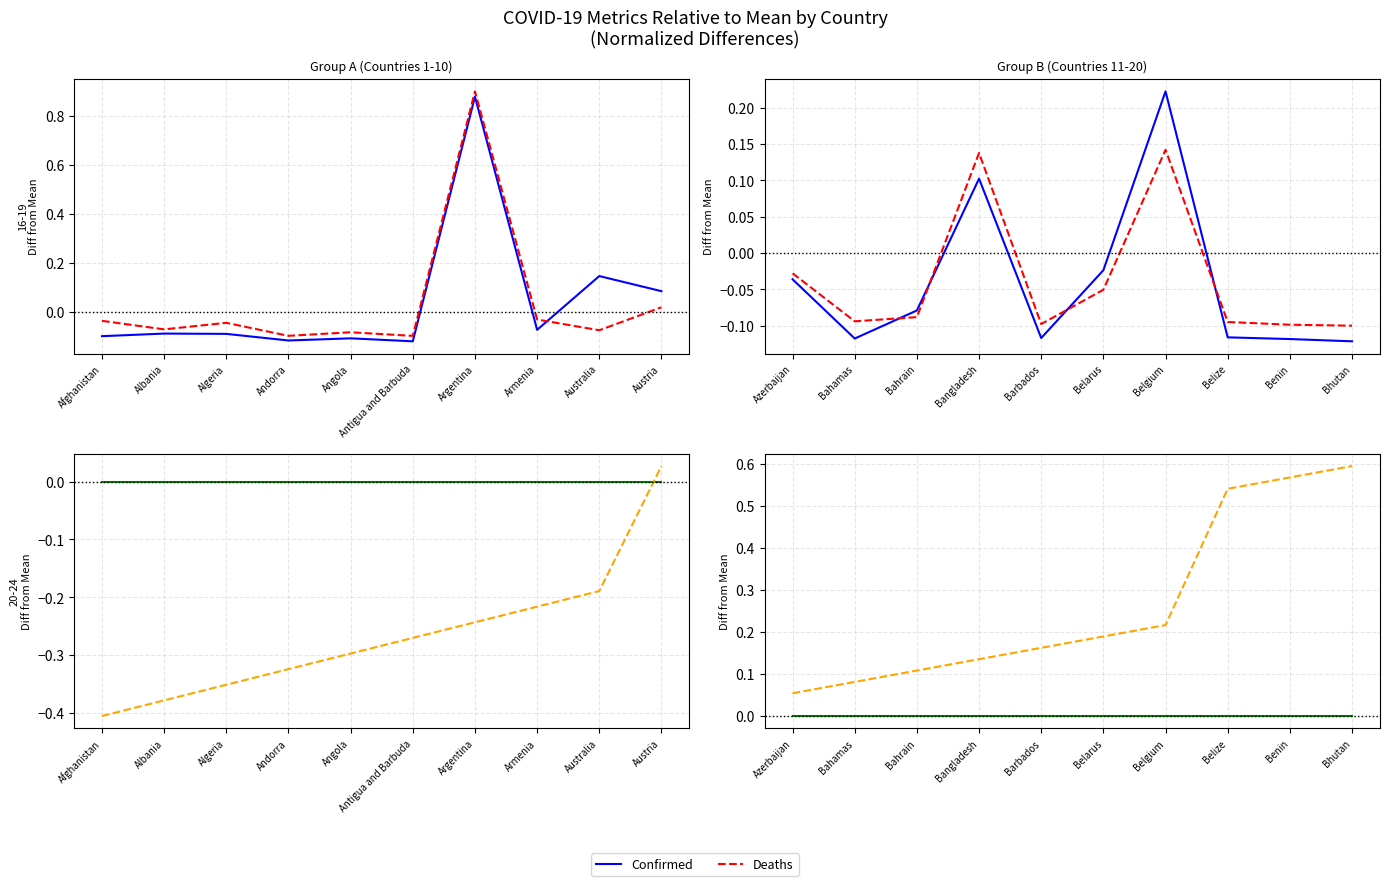

Which has a higher value, Azerbaijan or Bangladesh?

Bangladesh